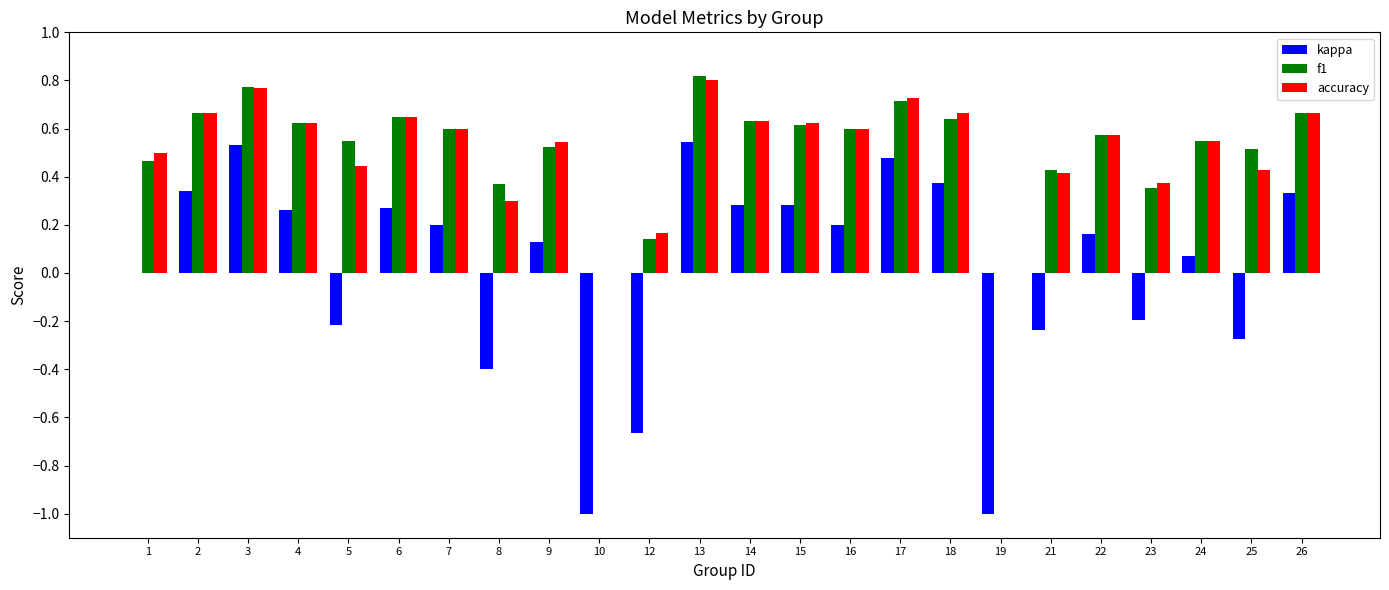

The value of f1 at 16 is 0.6. True or false?

True